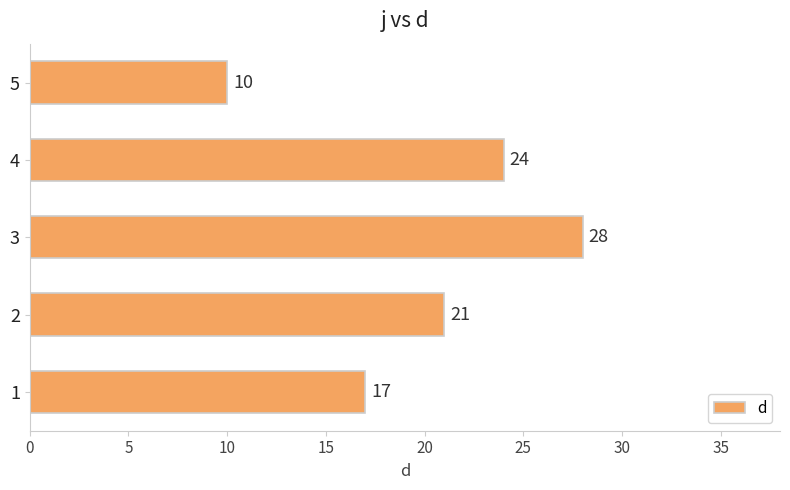

How many distinct data groups are displayed?

1